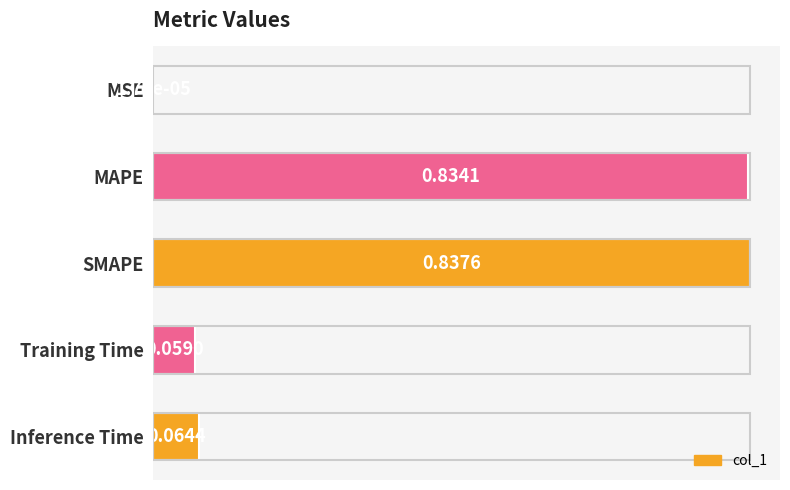

What is the change in value from MSE to SMAPE?

+0.8